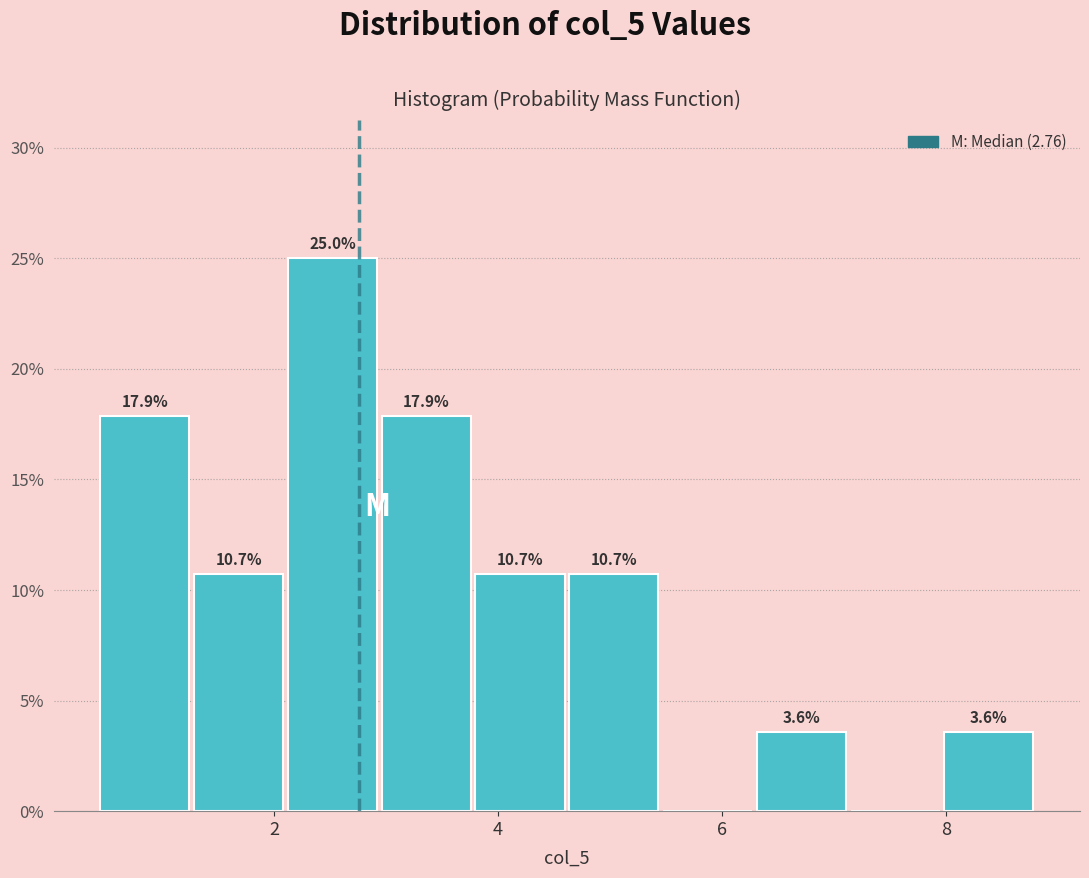

Over which range of the x-axis is the bar tallest?

2.2 to 3.0